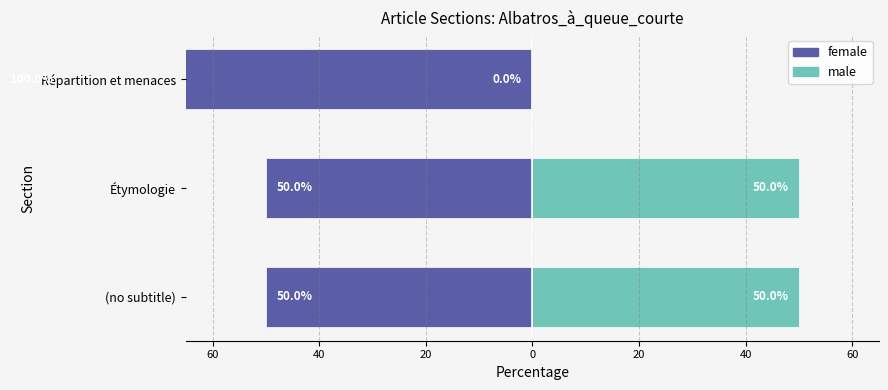

What is the value of the female bar at the 3rd from the left?

-100